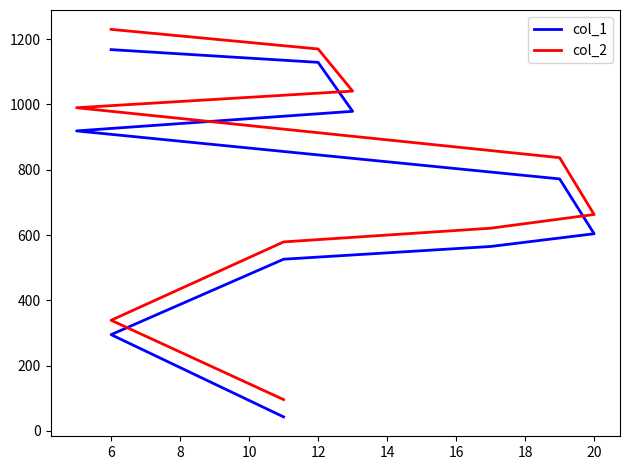

Count the number of data series in this chart.

2